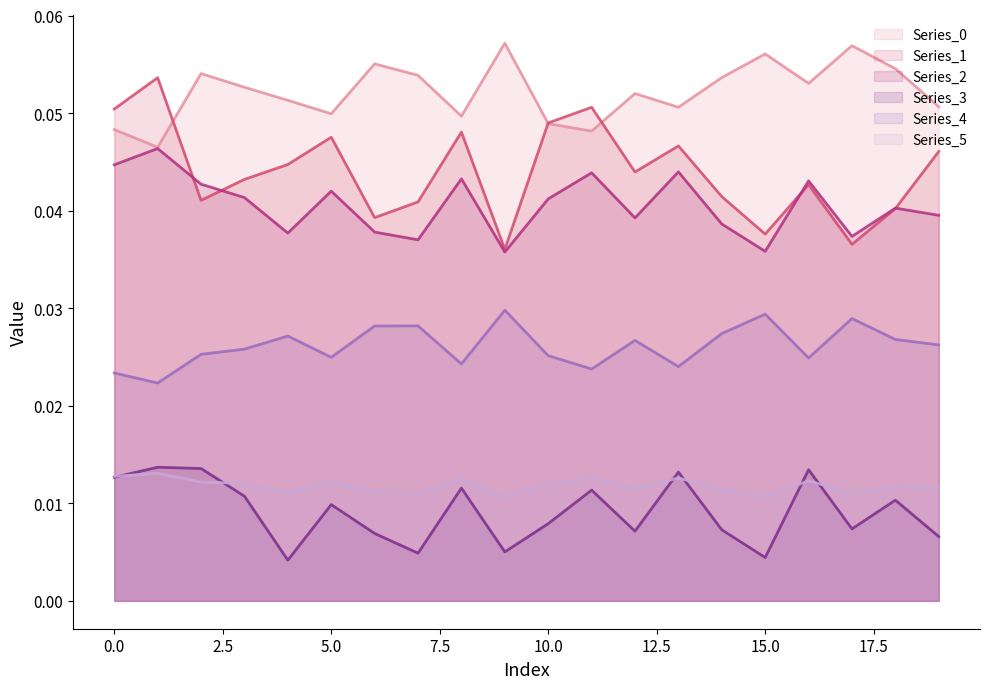

The value of Series_0 at 5 is 0.0. True or false?

False